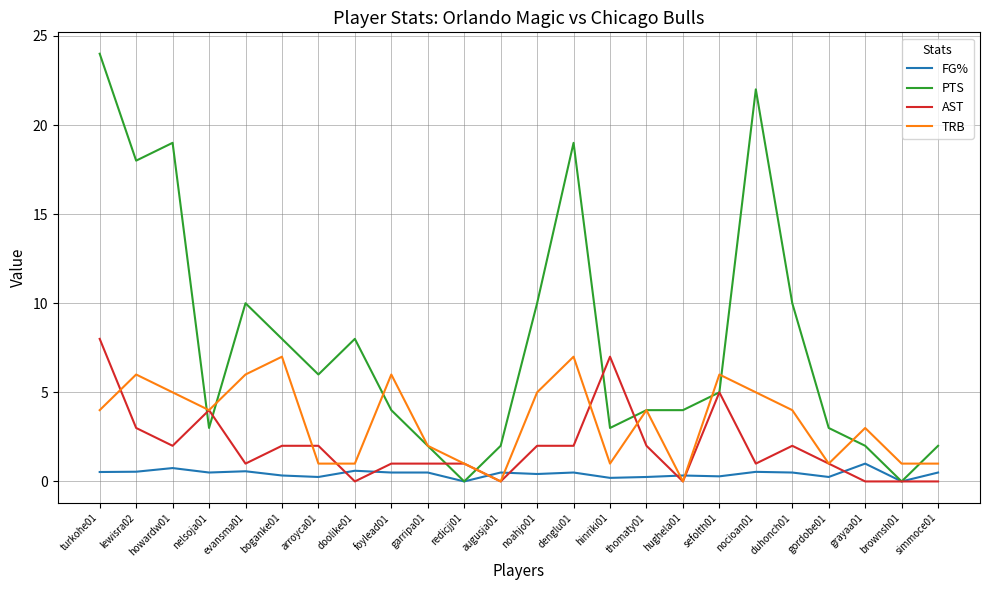

What is the difference between the maximum and second lowest values in the FG% series?

1.0